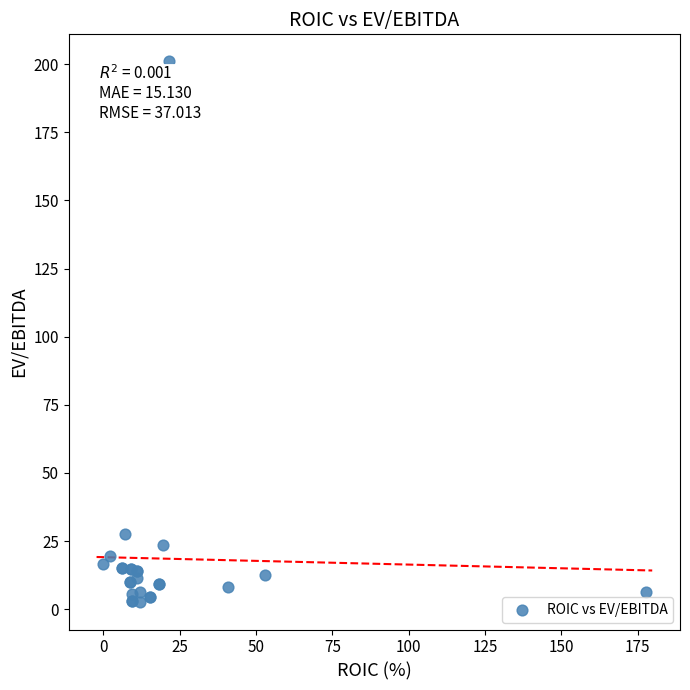

What Y value in the scatter plot is closest to 101?

27.5